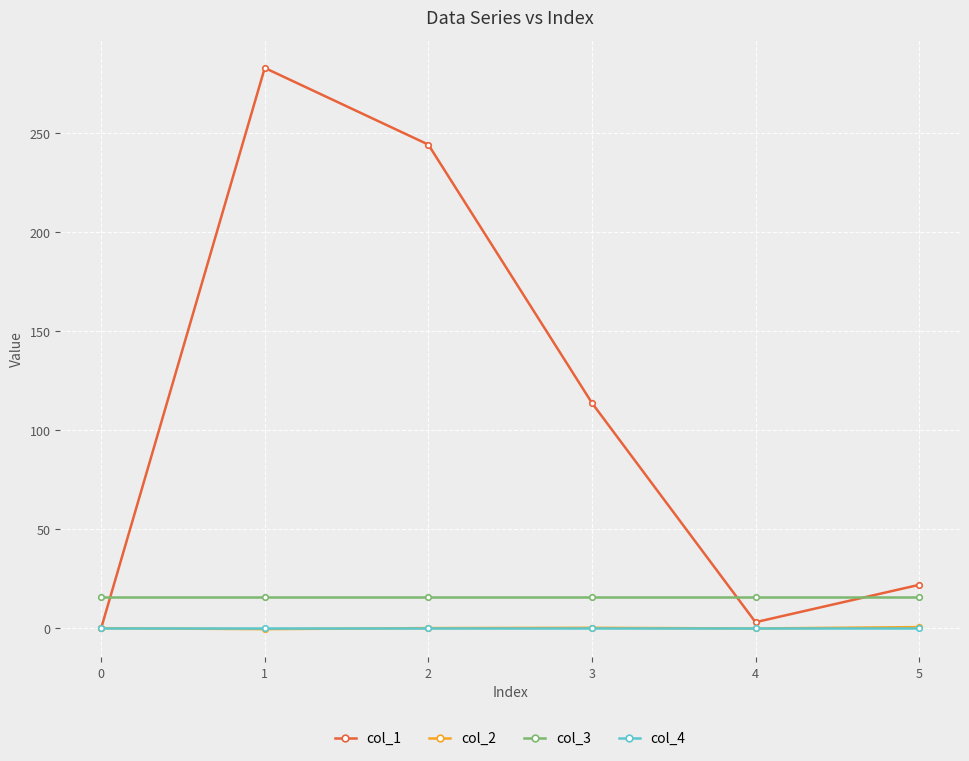

True or false: col_3 and col_4 cross at least once.

False